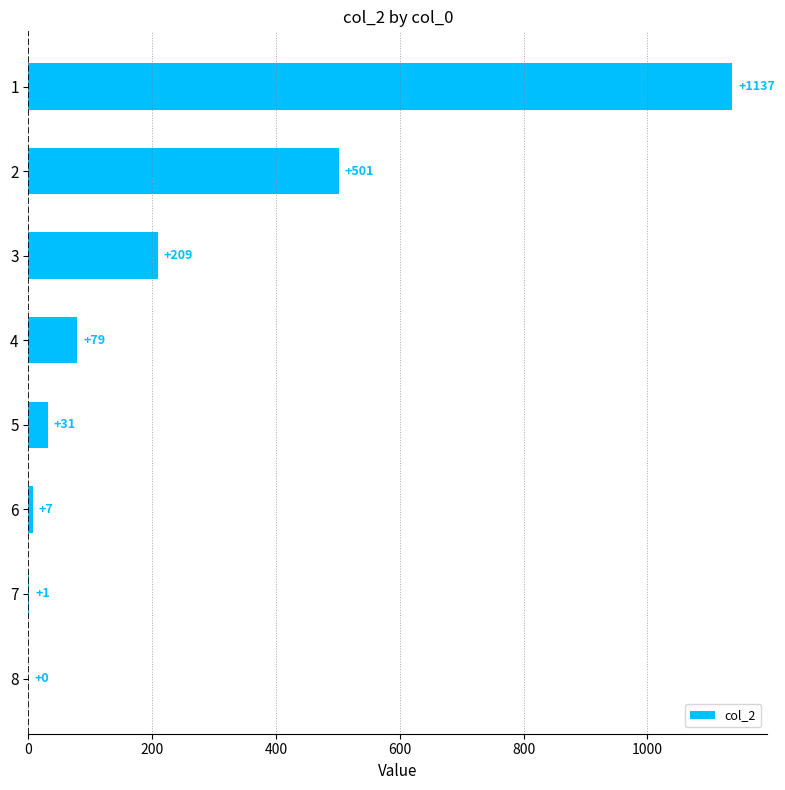

What is the sum of the values at 1 and 7?

1138